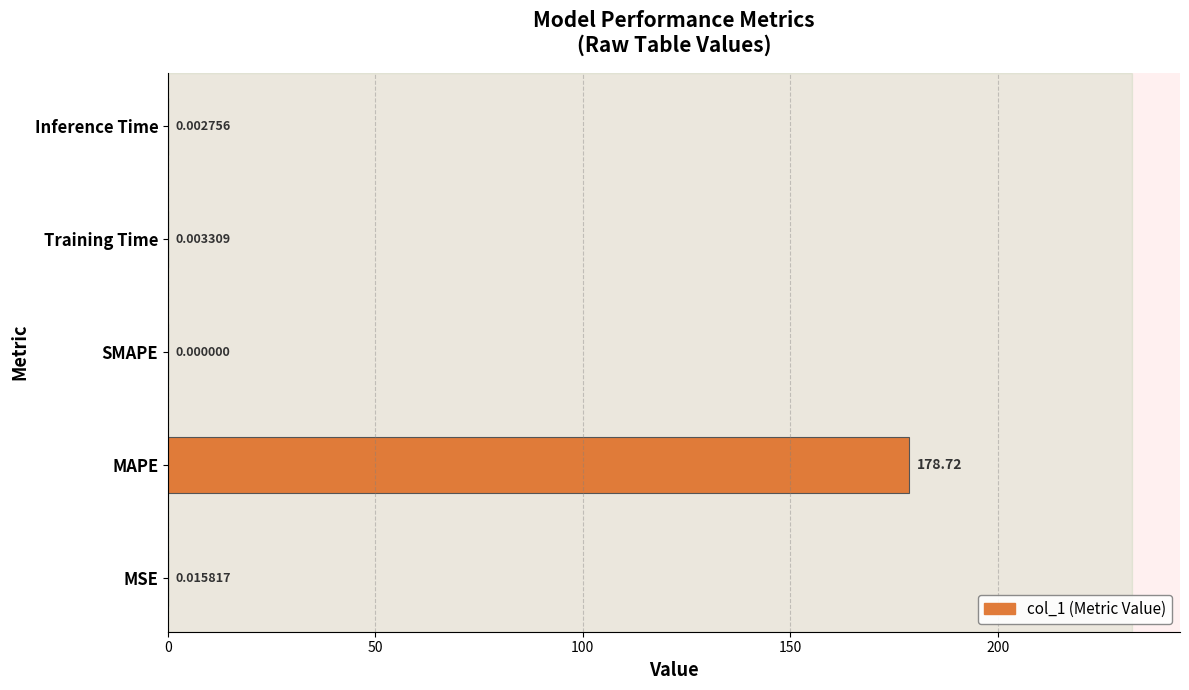

Which label corresponds to the largest value in the chart?

MAPE